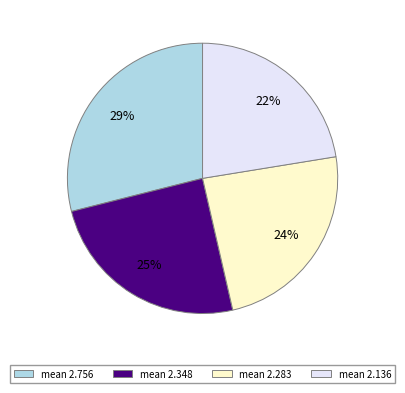

Which has a higher value, mean 2.136 or mean 2.756?

mean 2.756